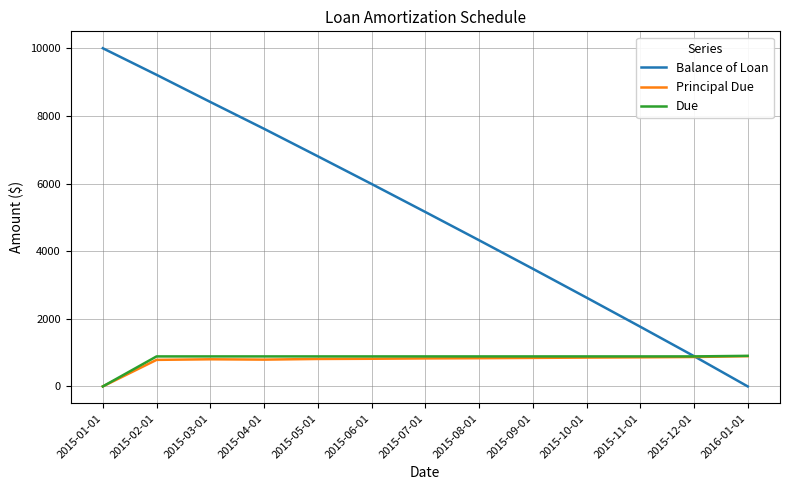

The Due series shows 1538.5 at 2015-06-01. True or false?

False